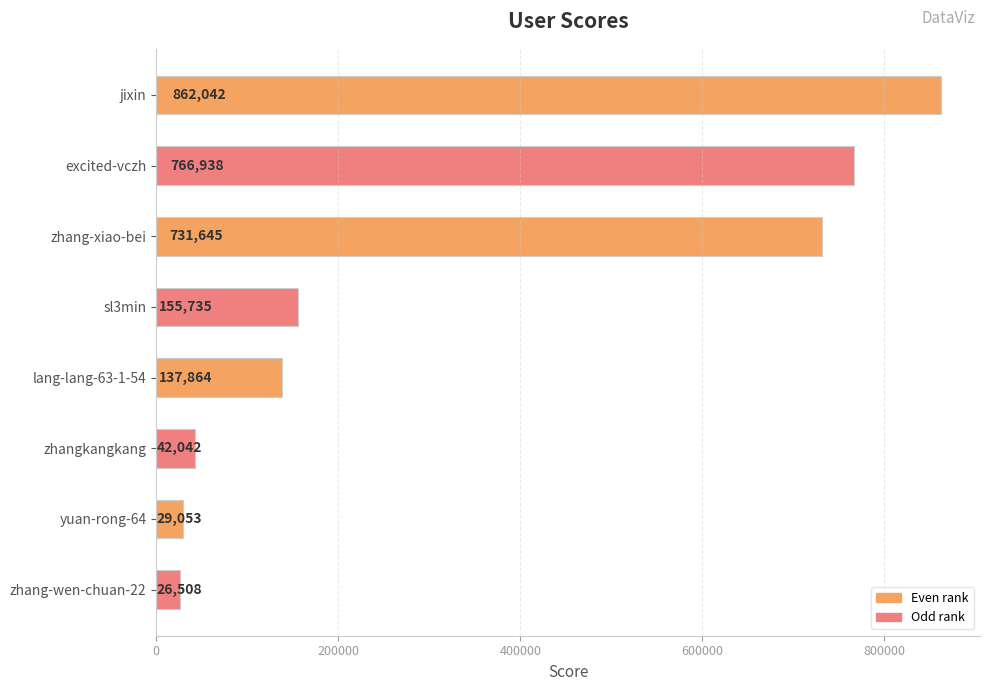

Are the bars grouped side by side (vs. stacked)?

No